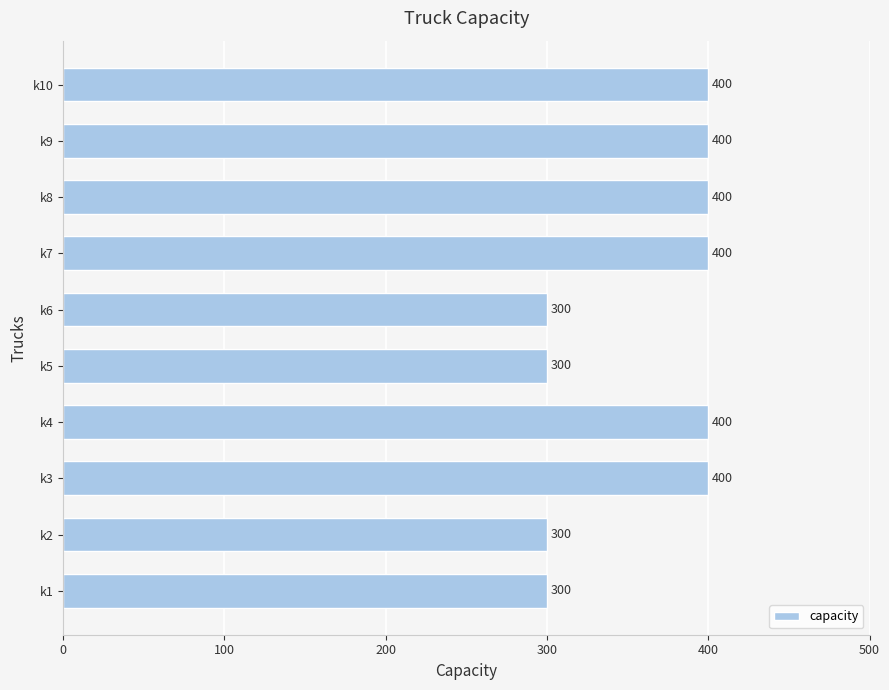

Does the chart contain stacked bars?

No